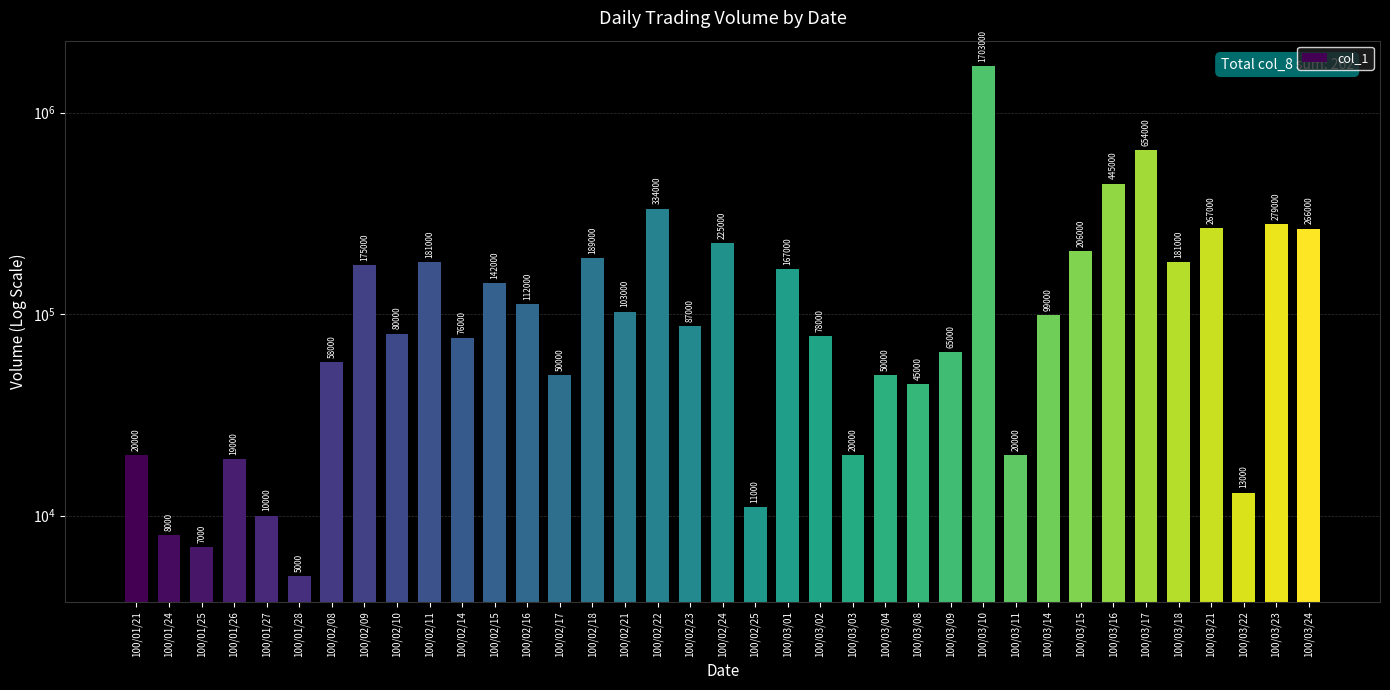

Which has a higher value, 100/03/18 or 100/02/14?

100/03/18